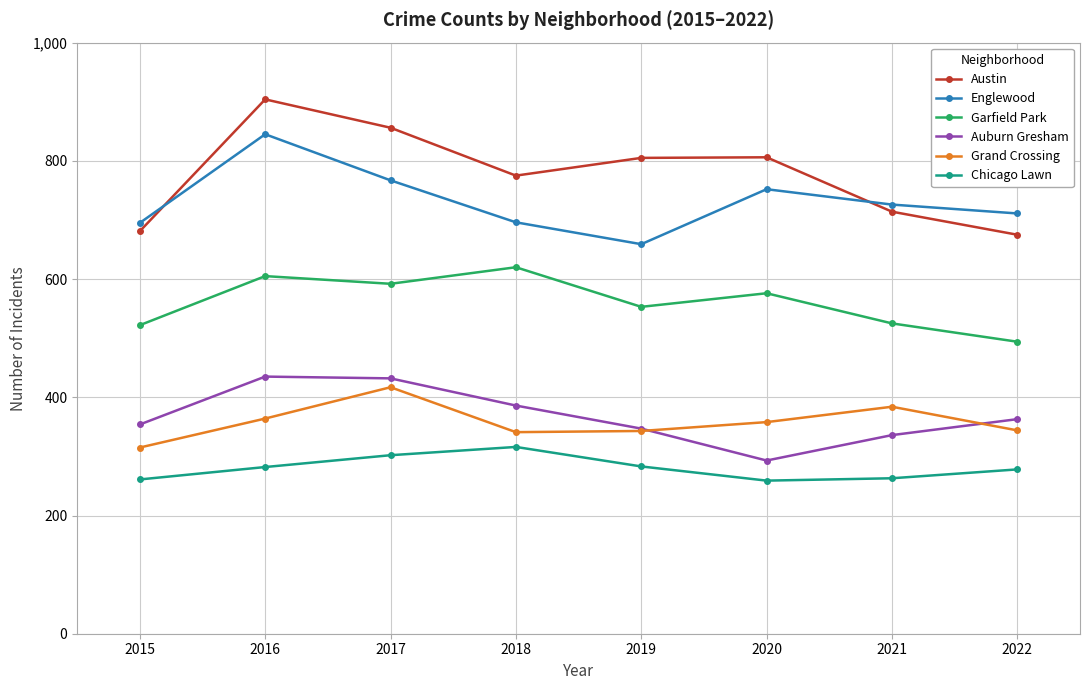

What is the maximum value shown in the chart?

904